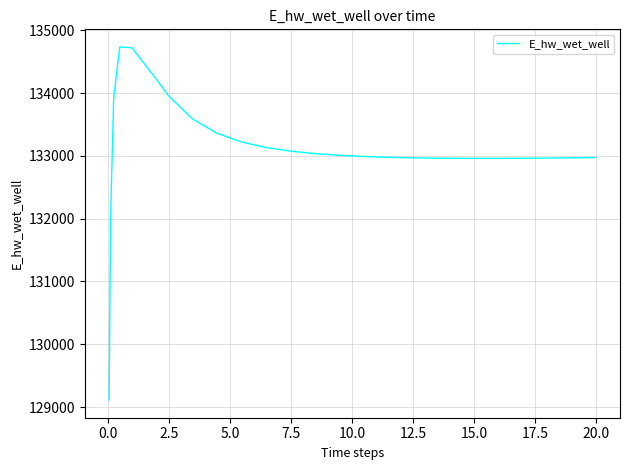

How many lines are shown in the chart?

1